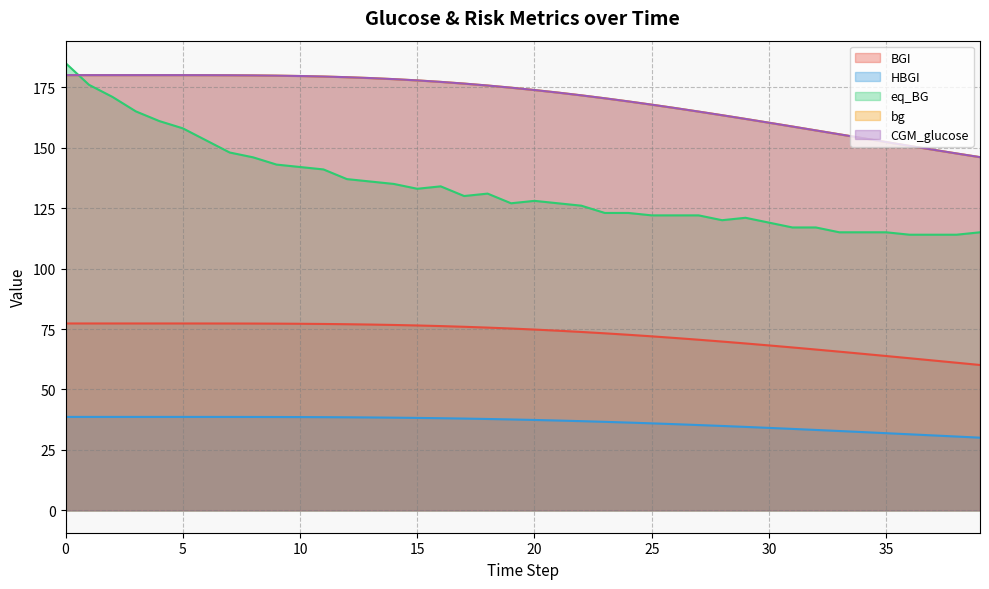

True or false: BGI and bg cross at least once.

False